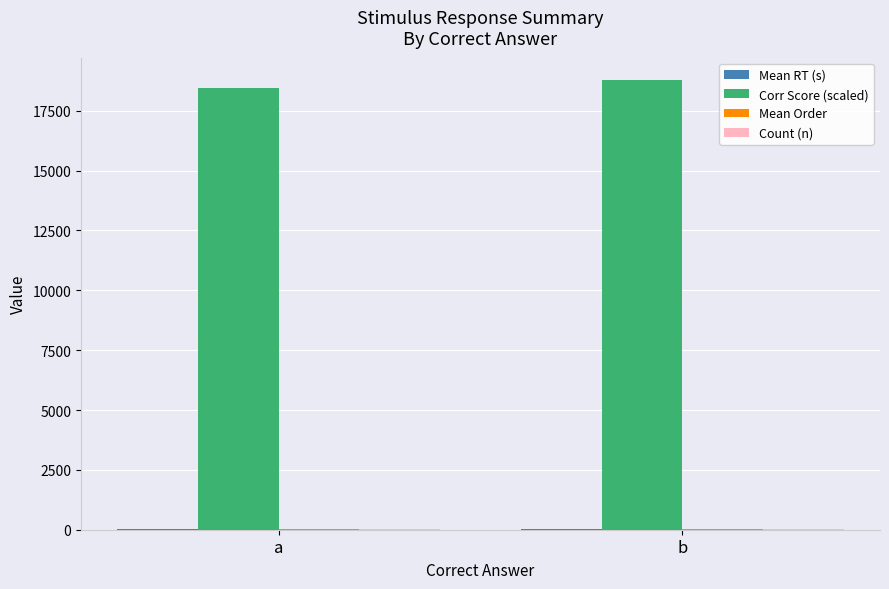

Which series has the largest total across all categories?

Corr Score (scaled)